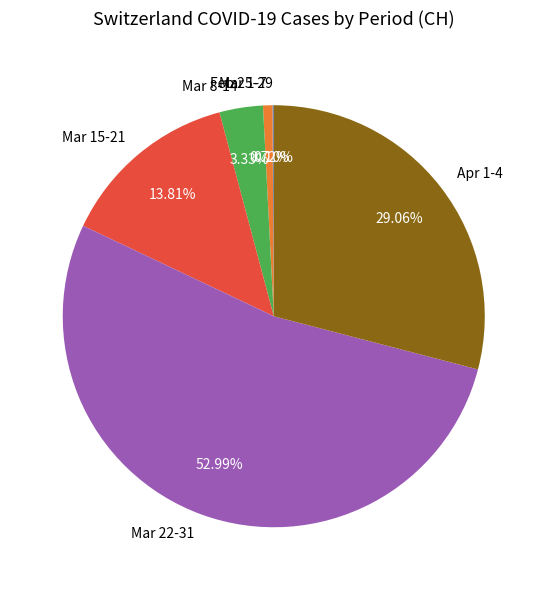

Is there any slice that represents more than half of the pie?

Yes